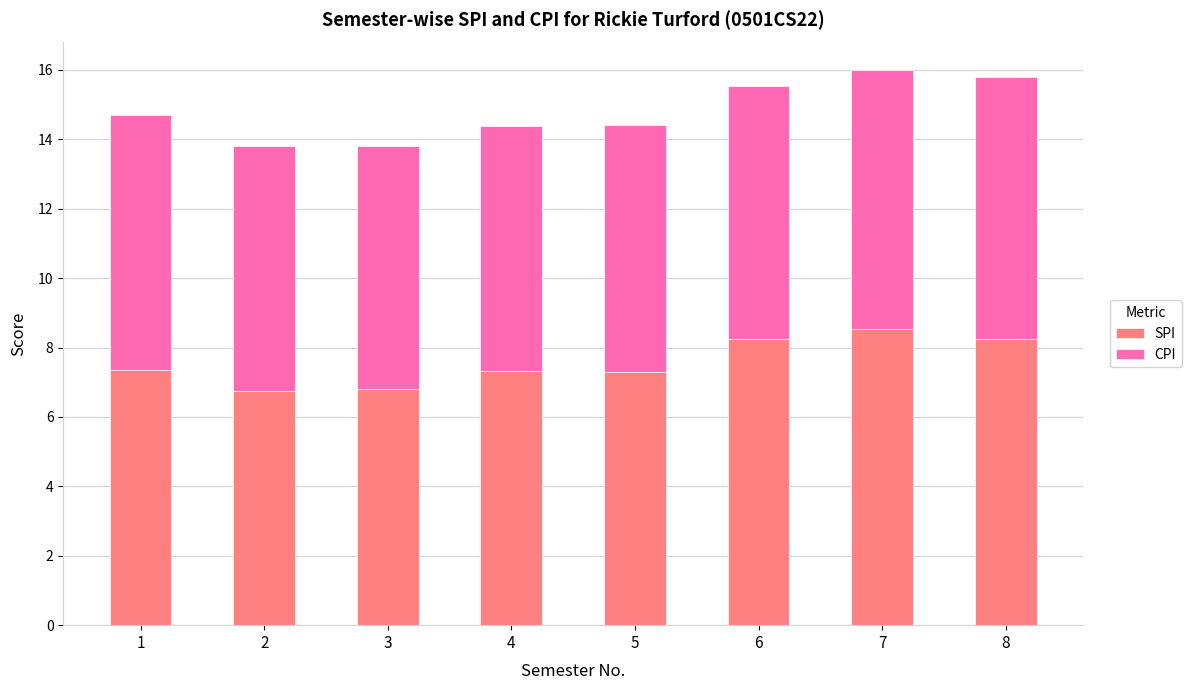

Are the bars grouped side by side (vs. stacked)?

No